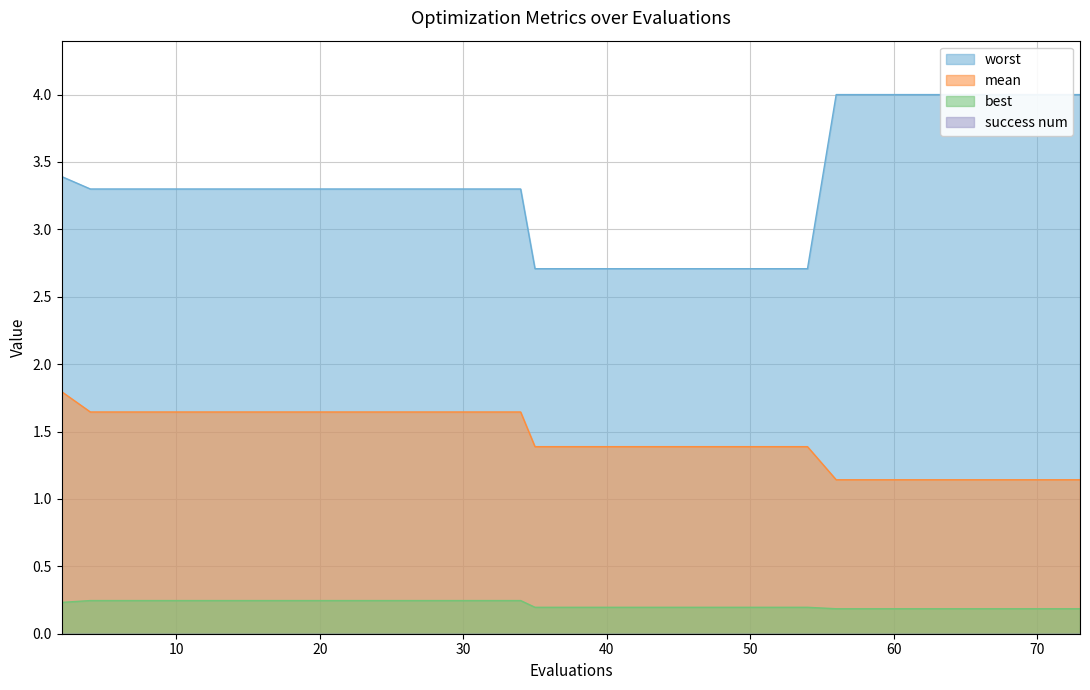

Does the chart have visible grid lines?

Yes